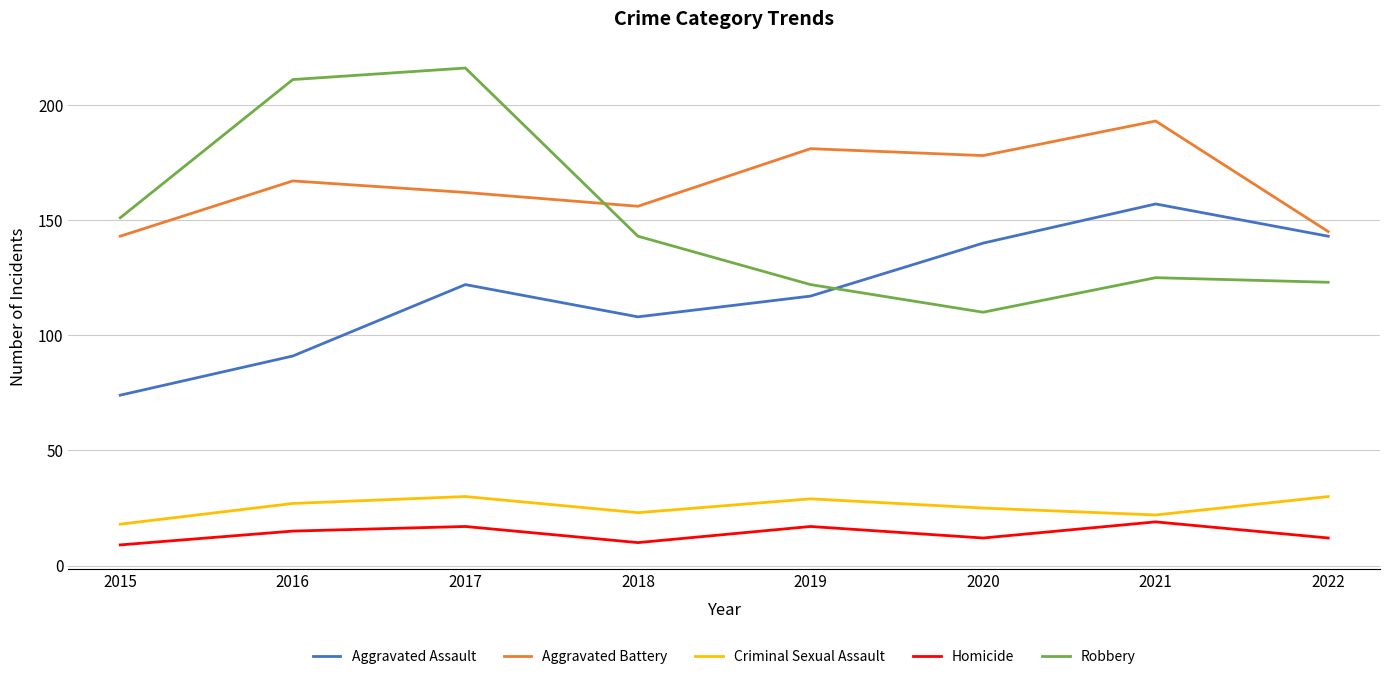

What value does the Homicide series have at 2020?

12